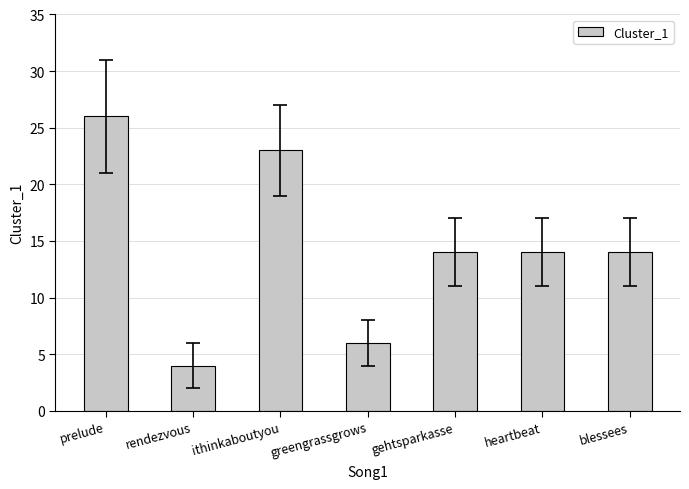

The value at ithinkaboutyou is 23. True or false?

True